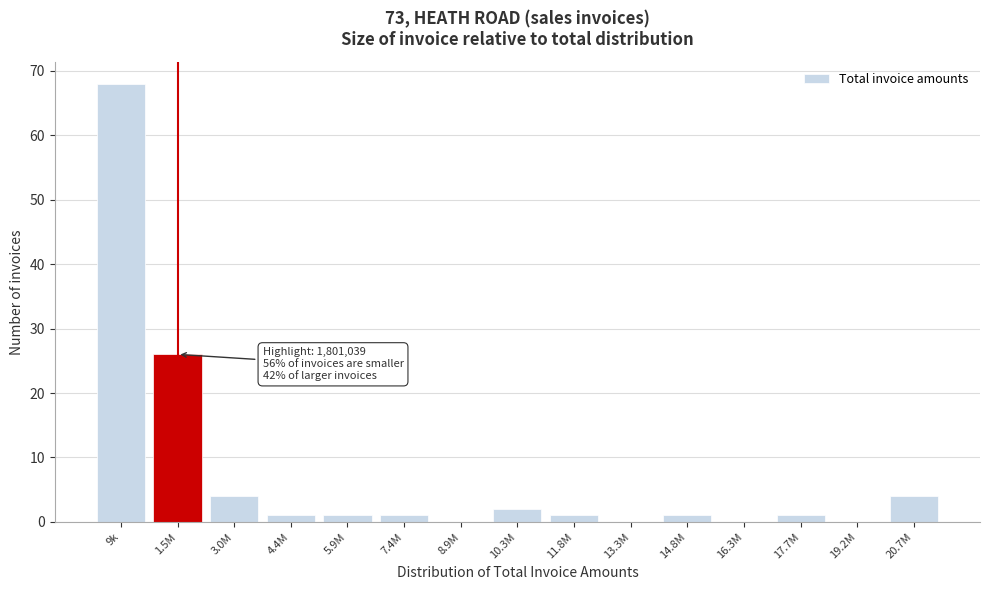

Reading left to right, what are all the values shown in this chart?

9k=68	1.5M=26	3.0M=4	4.4M=1	5.9M=1	7.4M=1	8.9M=0	10.3M=2	11.8M=1	13.3M=0	14.8M=1	16.3M=0	17.7M=1	19.2M=0	20.7M=4